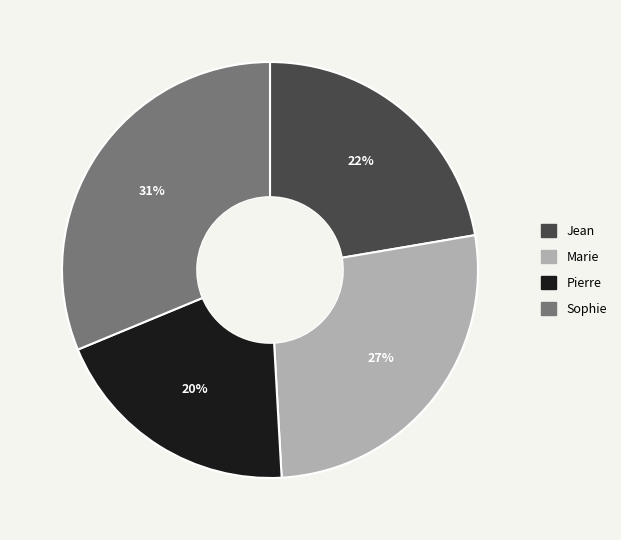

Does Sophie represent more than half of the total?

No